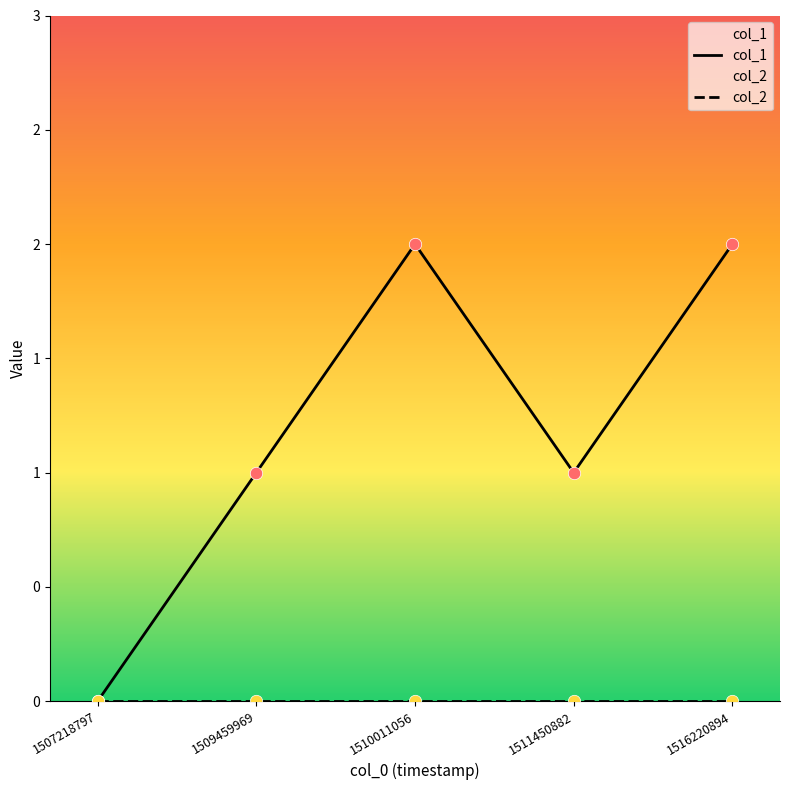

Which series contains the lowest Y value?

col_1